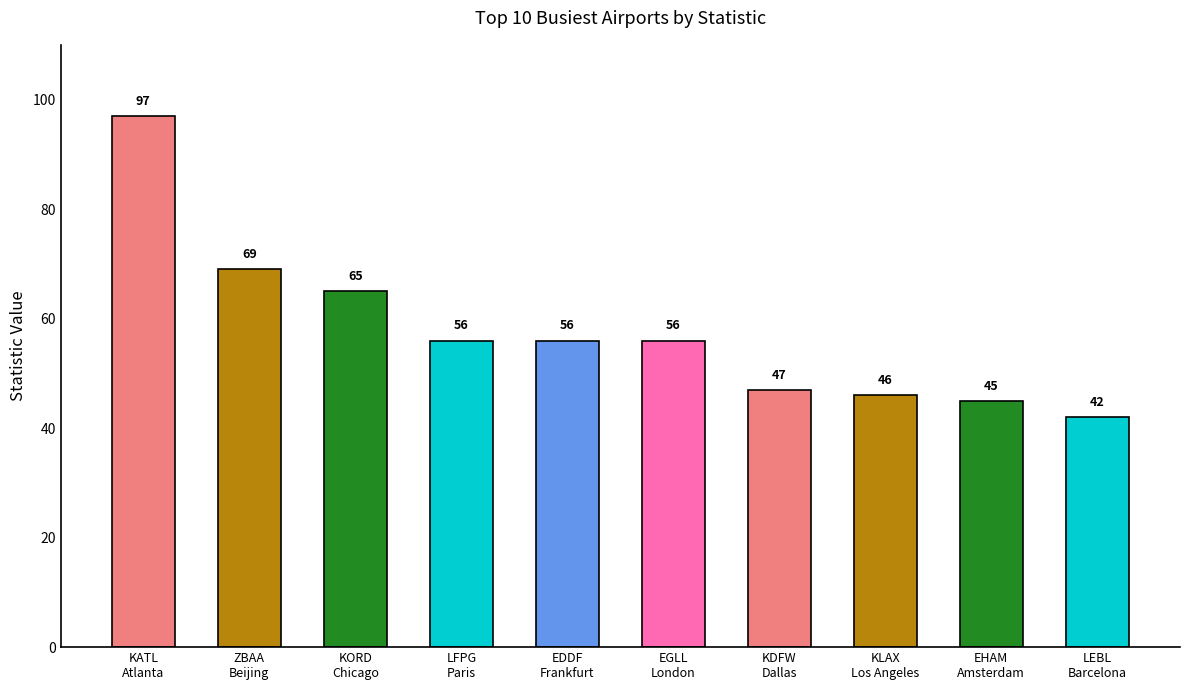

Reading left to right, list all the values displayed in this chart.

KATL
Atlanta=97	ZBAA
Beijing=69	KORD
Chicago=65	LFPG
Paris=56	EDDF
Frankfurt=56	EGLL
London=56	KDFW
Dallas=47	KLAX
Los Angeles=46	EHAM
Amsterdam=45	LEBL
Barcelona=42